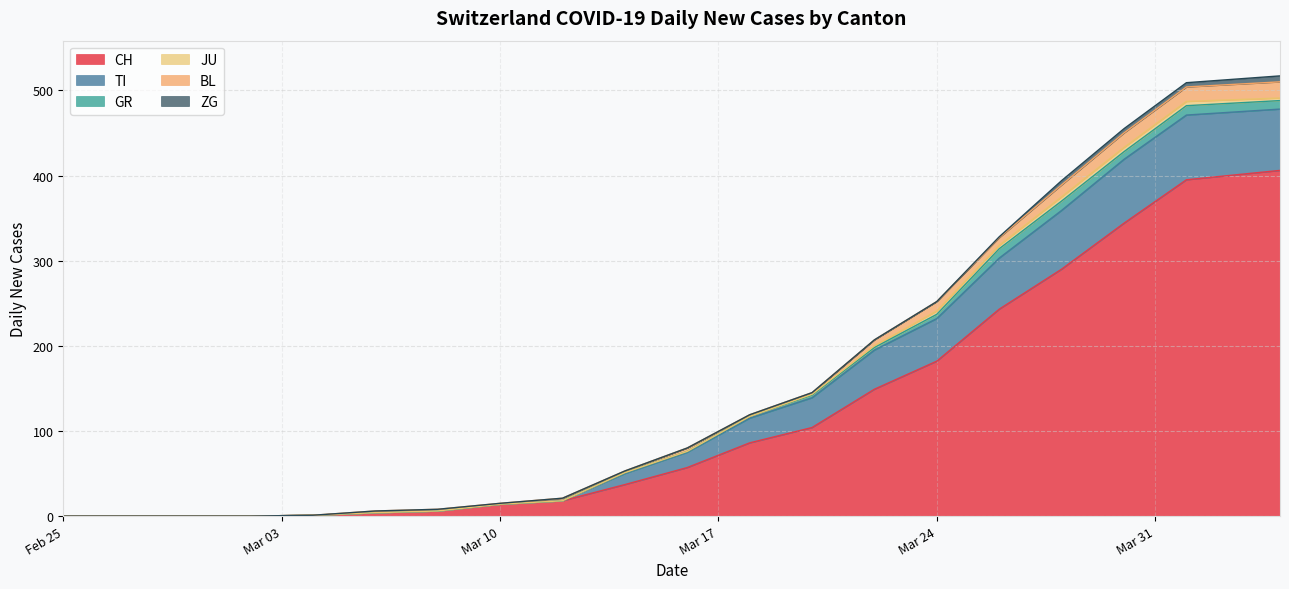

What is the highest value of the CH series?

406